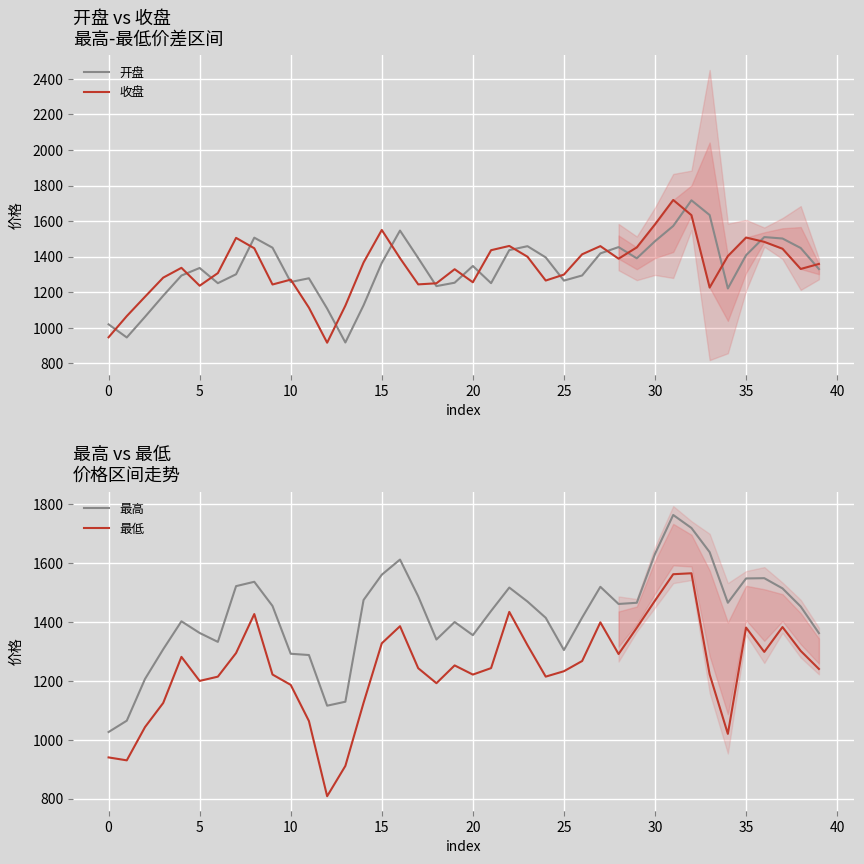

Reading left to right, transcribe all the data shown in this chart.

开盘: 1018.3	944.4	1060.5	1179.5	1293.0	1335.6	1250.0	1300.2	1506.3	1449.9	1256.6	1277.6	1107.0	916.1	1125.5	1364.3	1546.2	1391.4	1233.5	1252.6	1346.9	1250.0	1436.2	1458.3	1395.2	1264.5	1293.4	1417.7	1453.2	1390.0	1486.3	1572.1	1716.6	1633.7	1220.2	1407.4	1509.6	1501.6	1448.0	1329.5
收盘: 945.4	1064.7	1173.5	1281.2	1336.5	1235.7	1306.7	1505.1	1446.6	1242.6	1270.0	1112.1	914.8	1123.3	1366.4	1549.6	1390.7	1243.2	1249.4	1328.6	1255.1	1435.7	1459.7	1398.9	1264.9	1298.4	1412.7	1458.6	1388.0	1451.5	1581.3	1718.5	1633.0	1225.3	1402.7	1507.0	1482.7	1443.9	1330.1	1358.4
最高: 1026.1	1064.7	1206.4	1307.5	1402.6	1362.9	1332.6	1522.1	1536.9	1454.7	1292.2	1287.9	1115.6	1129.1	1475.0	1560.9	1612.5	1487.4	1340.6	1400.1	1355.4	1437.7	1517.3	1469.7	1414.5	1304.9	1415.3	1519.8	1461.5	1465.6	1631.7	1764.0	1719.9	1637.7	1465.6	1548.3	1549.2	1514.5	1452.8	1362.3
最低: 939.8	929.8	1042.9	1125.0	1281.6	1199.9	1214.4	1294.7	1427.2	1221.6	1186.4	1063.5	807.9	910.9	1125.5	1327.7	1385.8	1243.1	1192.1	1252.6	1221.4	1243.4	1434.5	1321.3	1214.4	1232.8	1267.5	1399.0	1291.3	1380.5	1472.9	1562.6	1565.8	1222.1	1019.9	1381.4	1298.4	1383.0	1301.9	1240.5